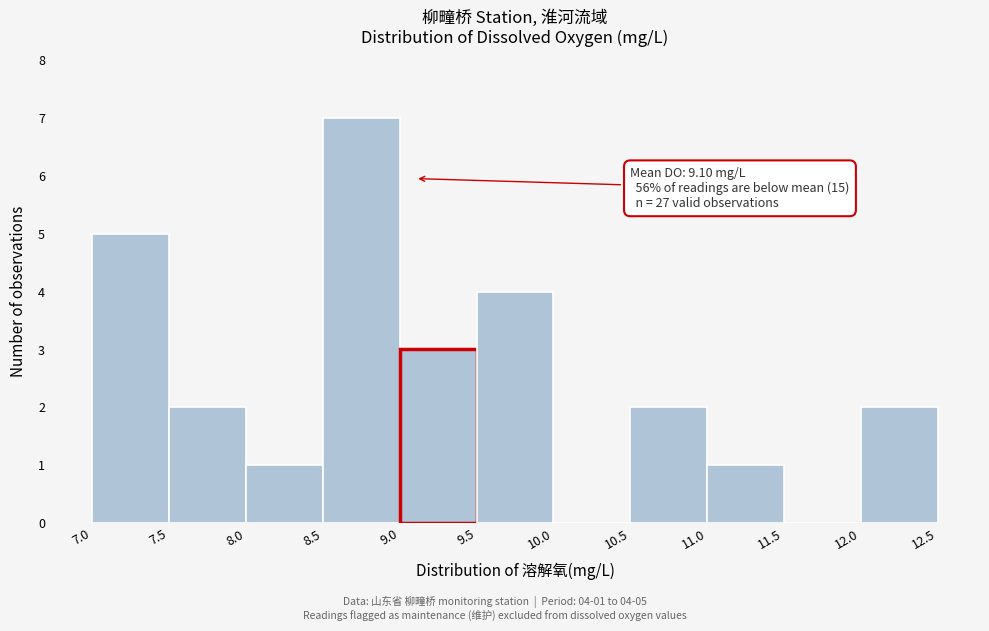

Which range on the x-axis has the tallest bar?

8.5 to 9.0